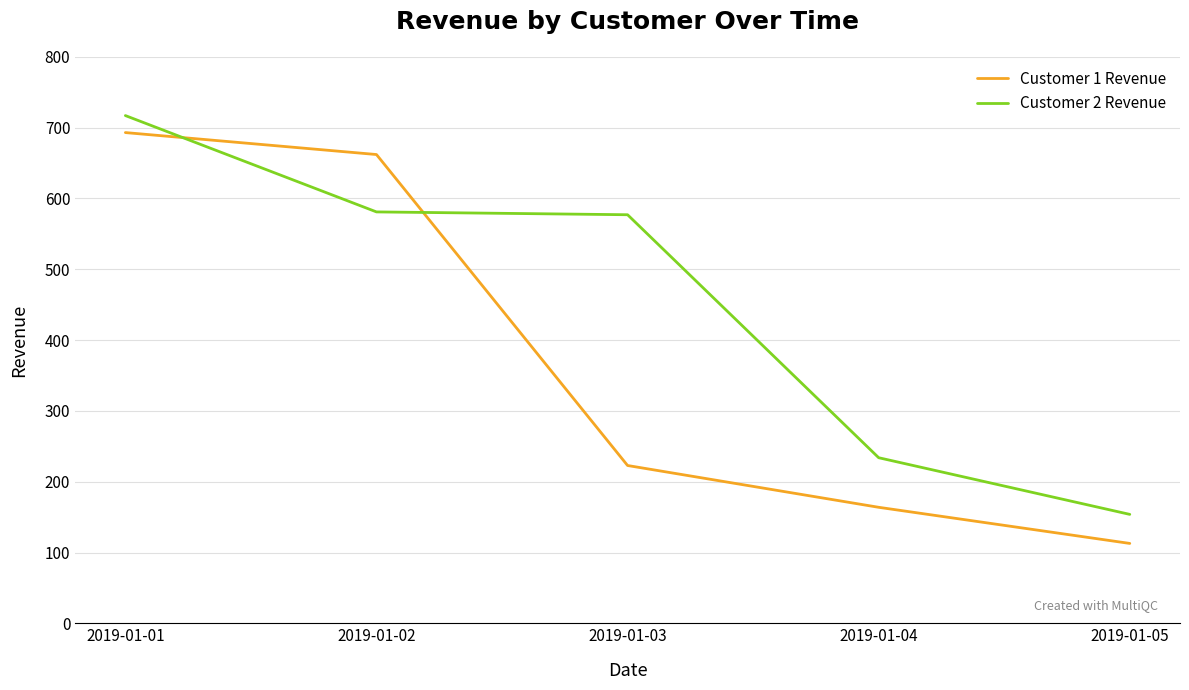

What is the sum of all Customer 2 Revenue values?

2263